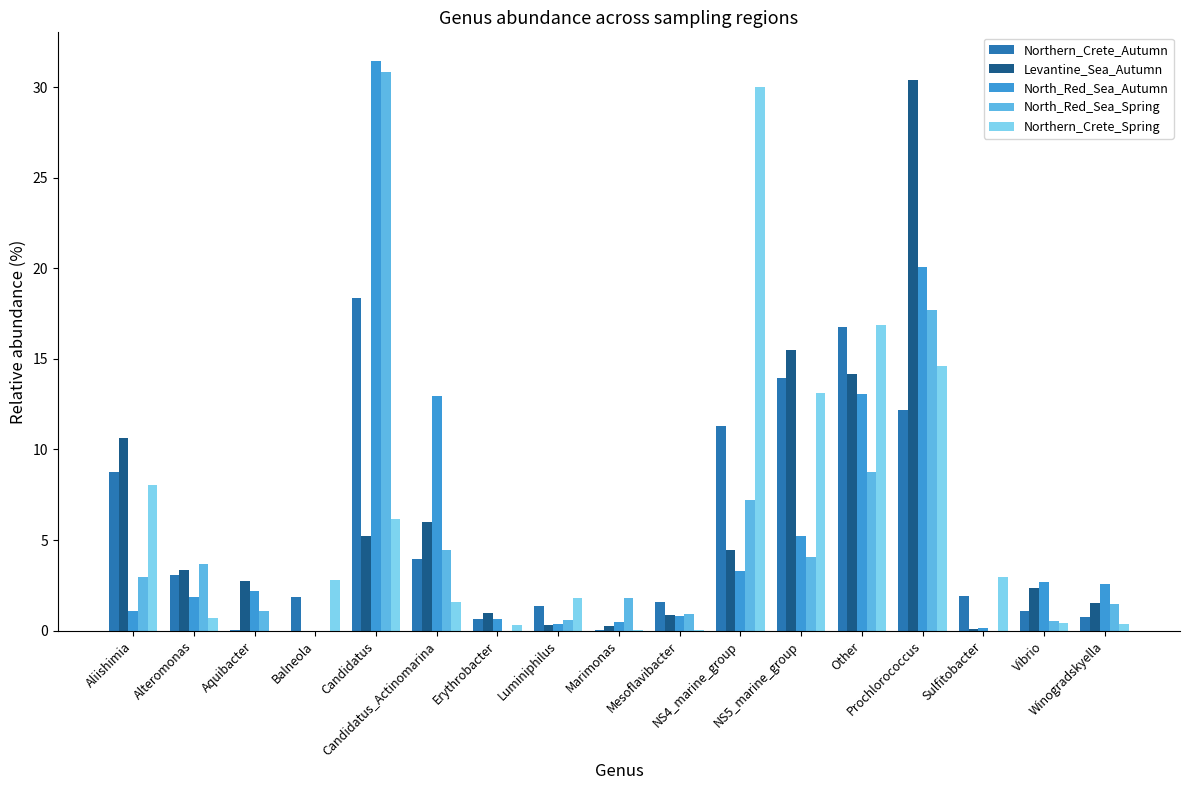

What is the total value across all series at Vibrio?

7.1